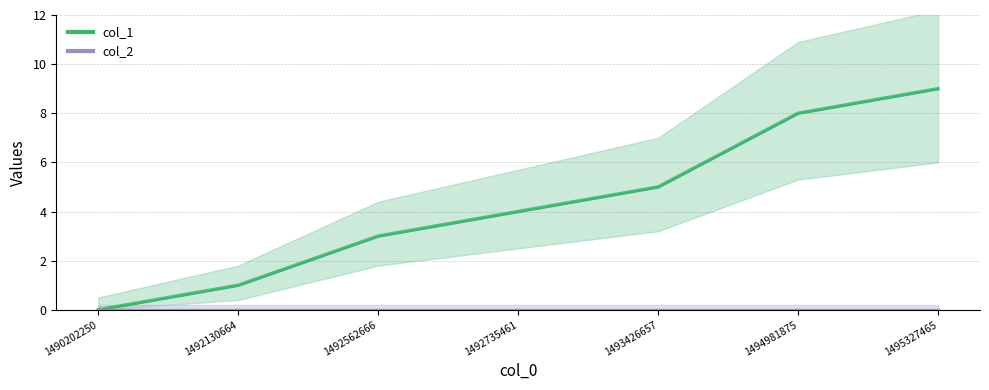

What is the greatest value displayed?

9